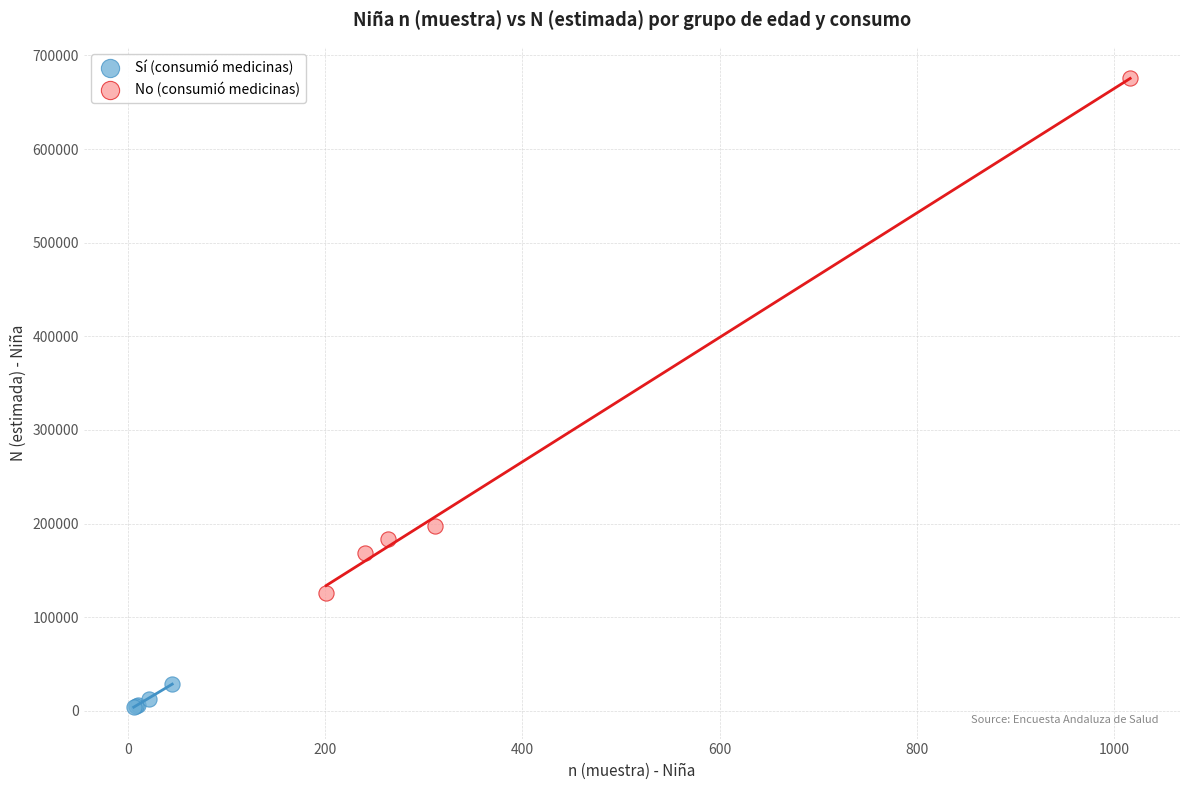

Which series contains the lowest Y value?

Sí (consumió medicinas)